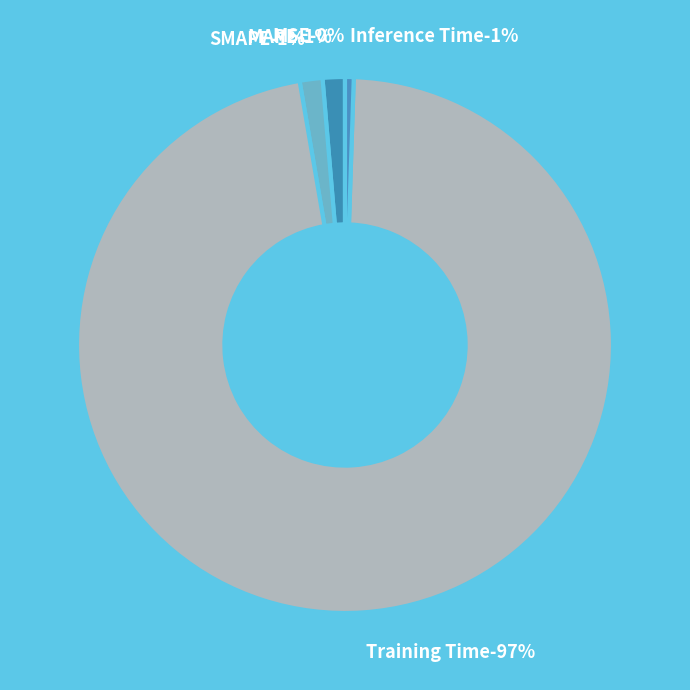

Count the number of slices in the pie.

5